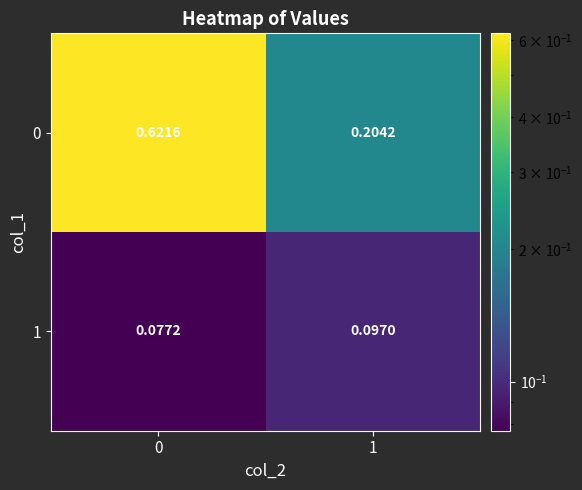

Which series has the largest range (max minus min)?

0